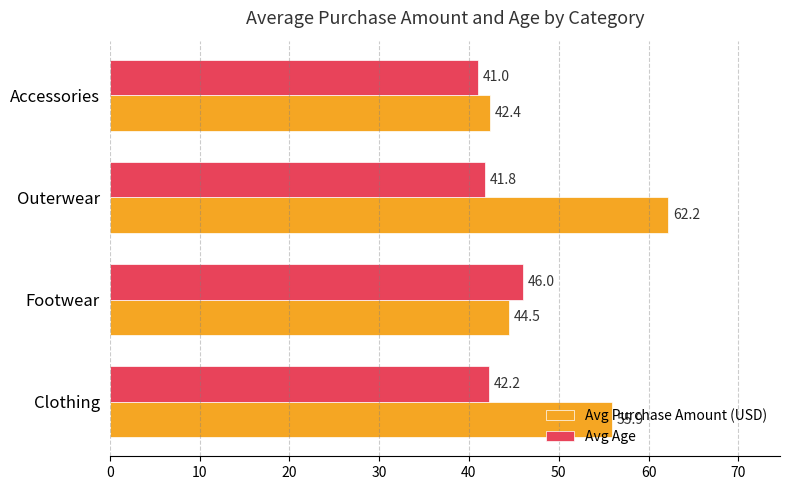

Rank the categories by Avg Age value from lowest to highest.

Accessories, Outerwear, Clothing, Footwear